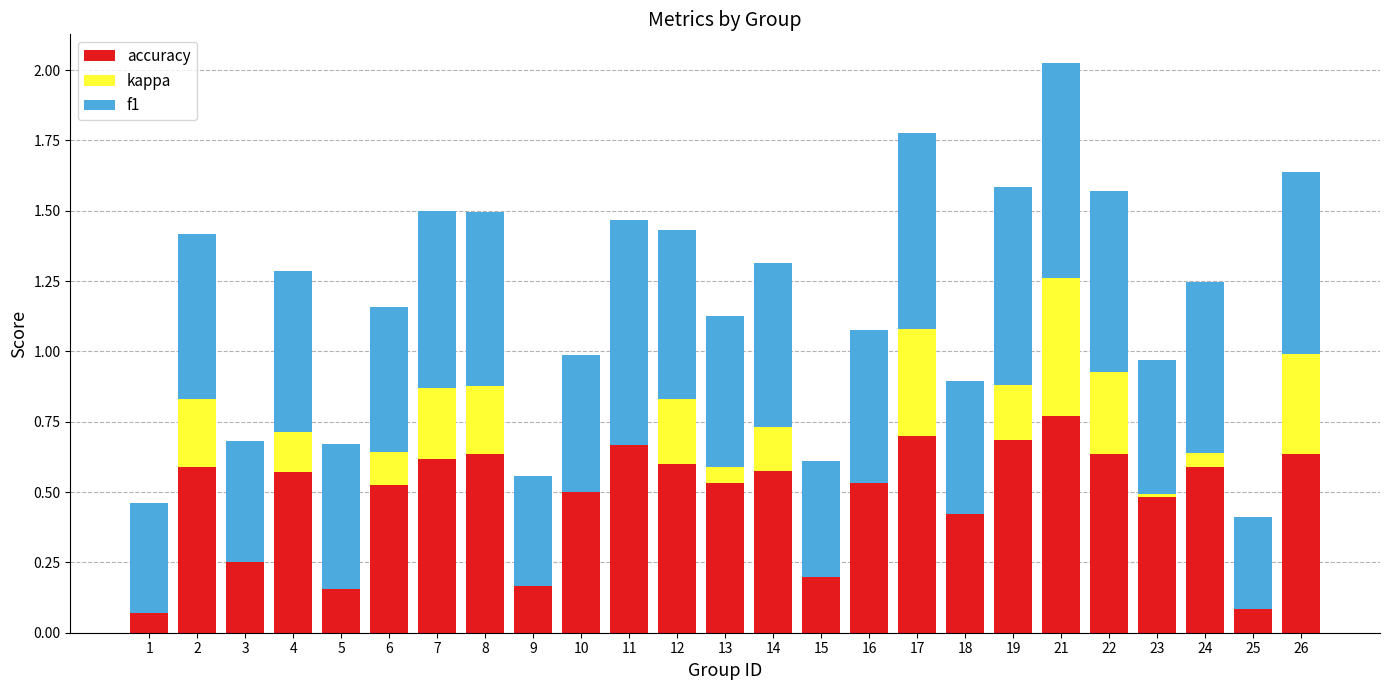

What is the highest value of the f1 series?

0.8